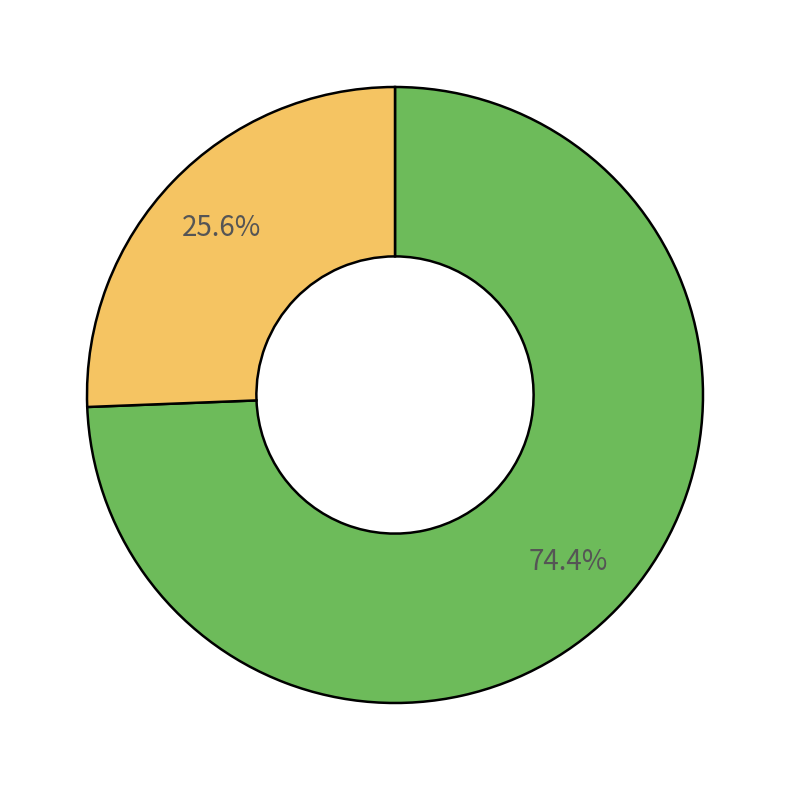

How many segments does this pie chart have?

2